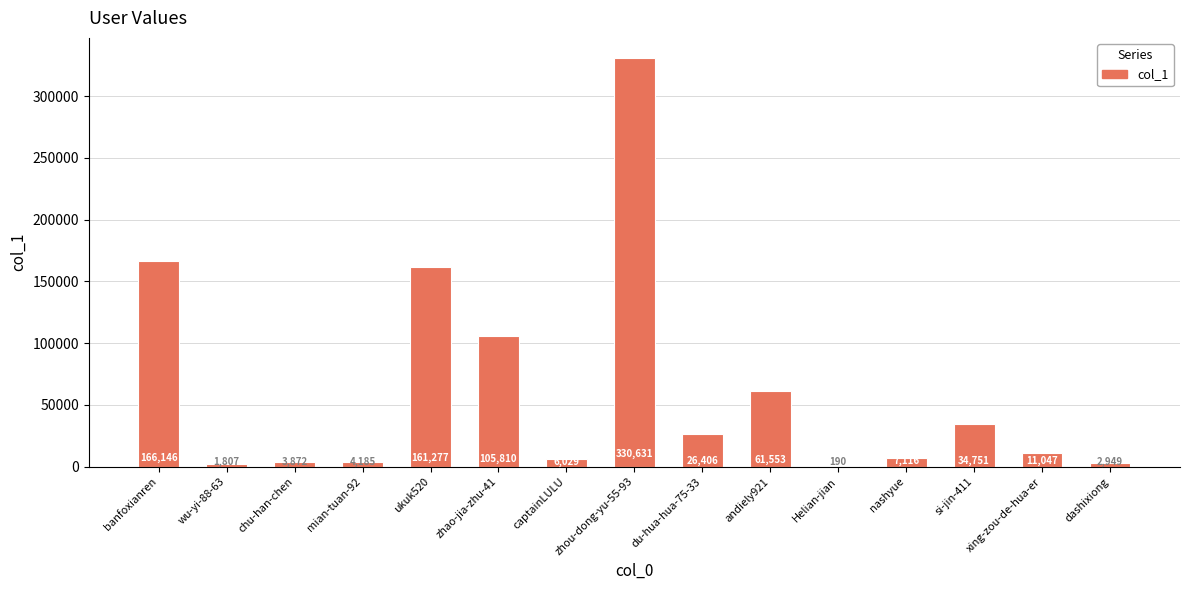

Where does the data first go above 11047?

banfoxianren